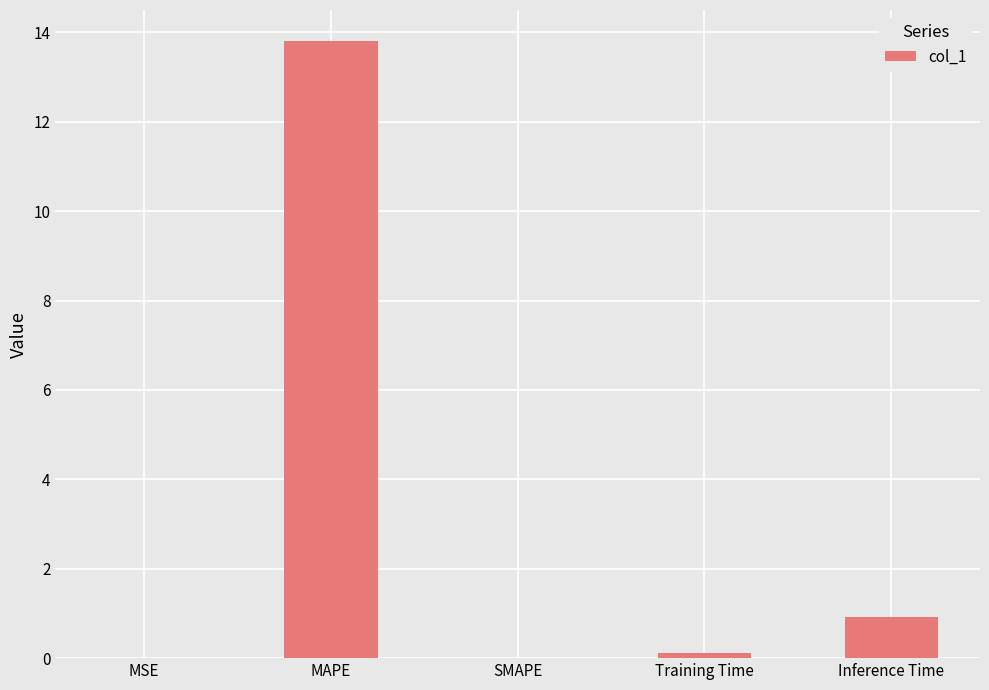

Between Inference Time and MAPE, which is larger?

MAPE